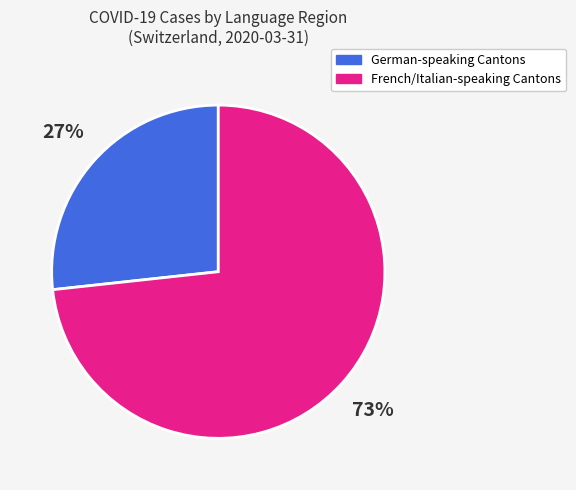

Is there any slice that represents more than half of the pie?

Yes